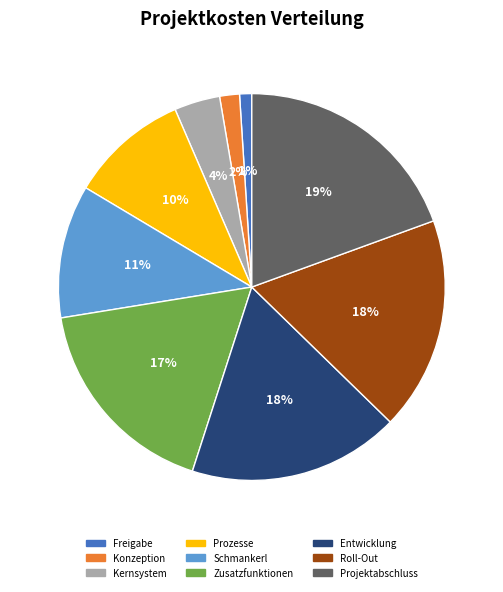

Is there a majority slice in this chart?

No